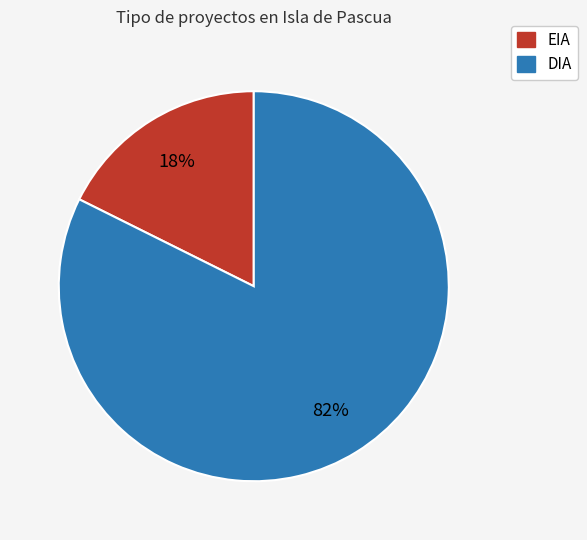

What percentage is the EIA slice, to the nearest percent?

18%